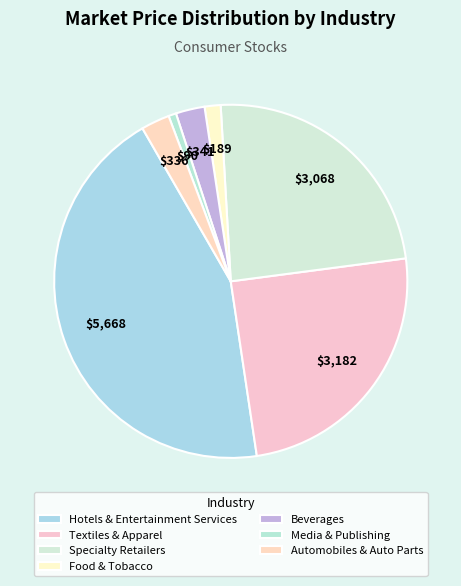

Which category has the smallest portion of the pie?

Media & Publishing